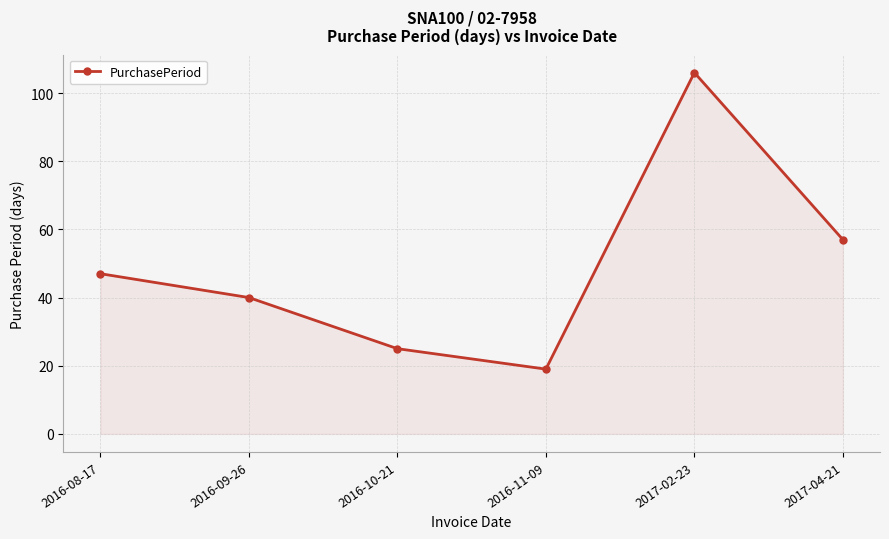

What is the difference between the second highest and second lowest values?

32